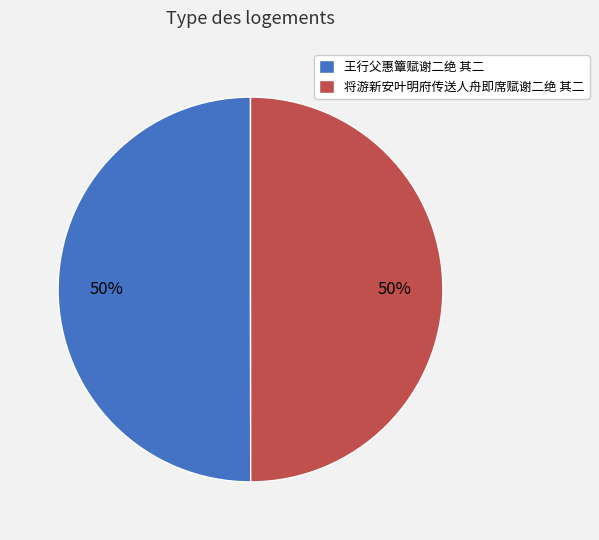

To the nearest percent, what portion does 将游新安叶明府传送人舟即席赋谢二绝 其二 represent?

50%